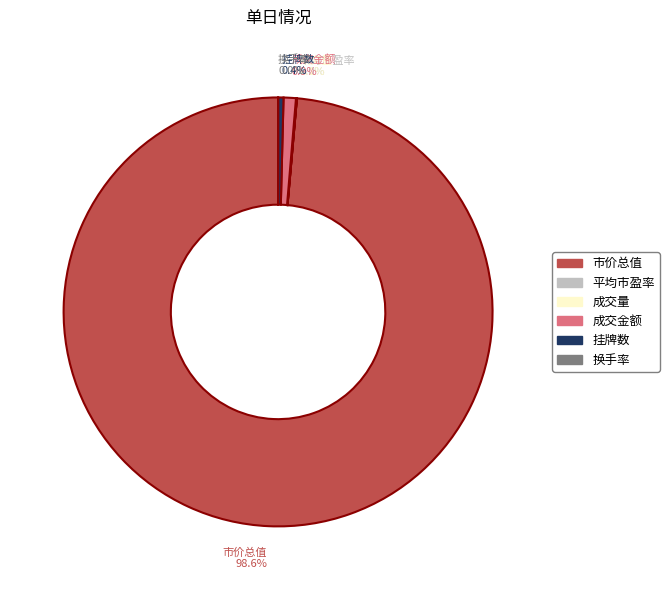

Is it true that 成交金额 is 9% of the pie?

False